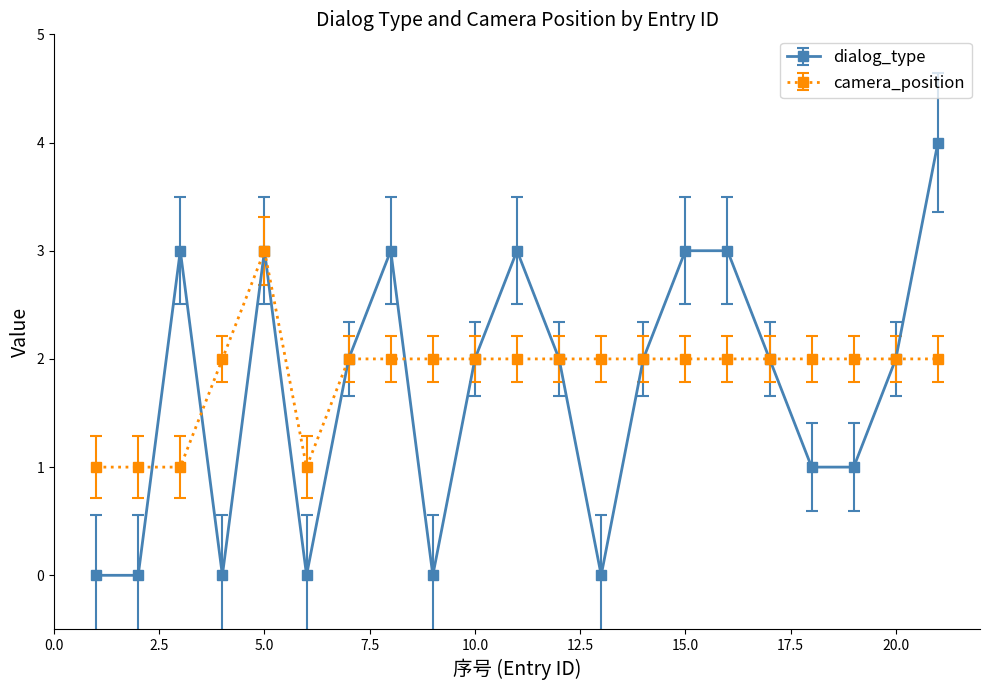

Does the chart have visible grid lines?

No